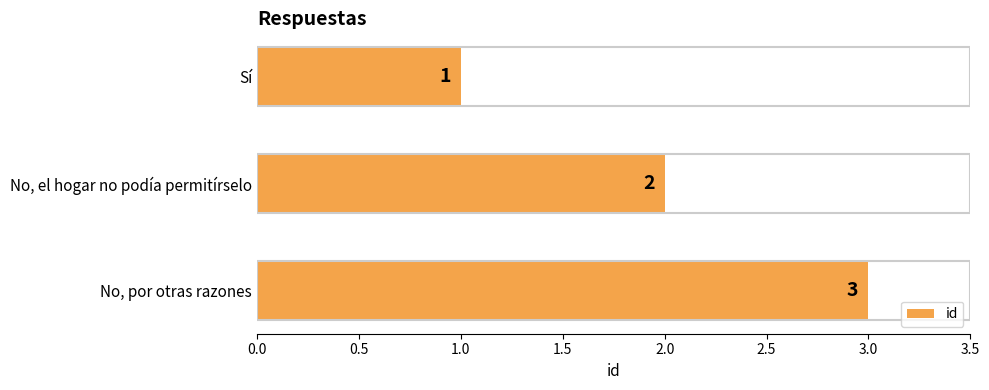

What is the sum of all values?

6